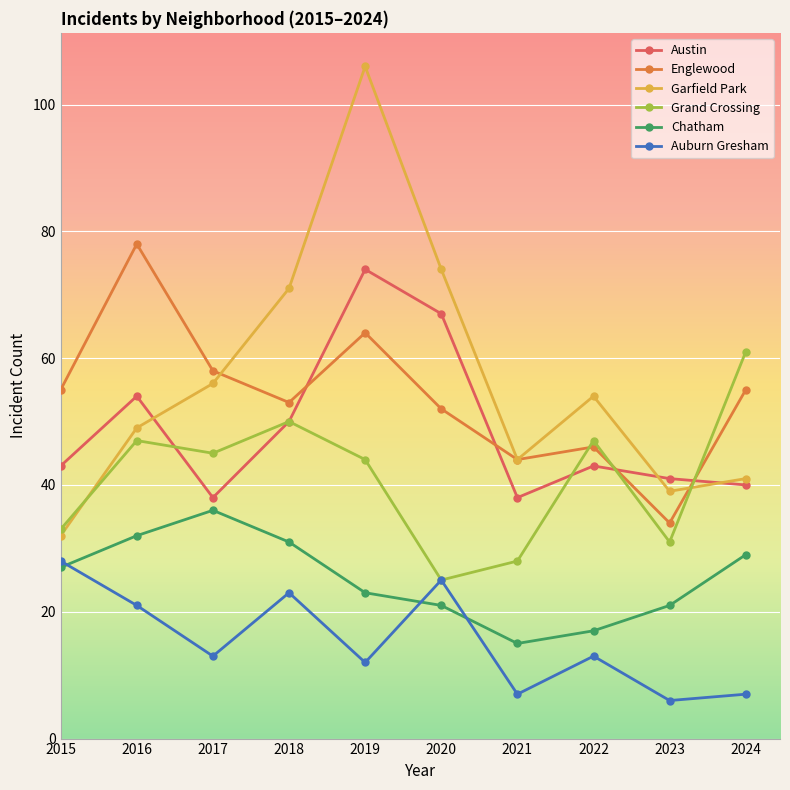

At which label does Auburn Gresham first exceed 13?

2015